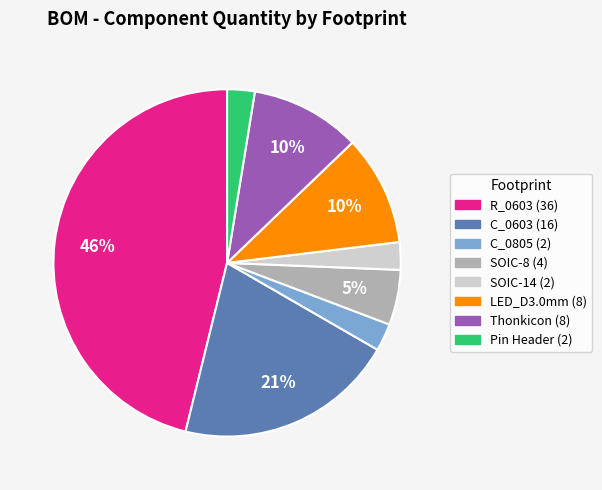

To the nearest percent, what is the average slice percentage?

12%